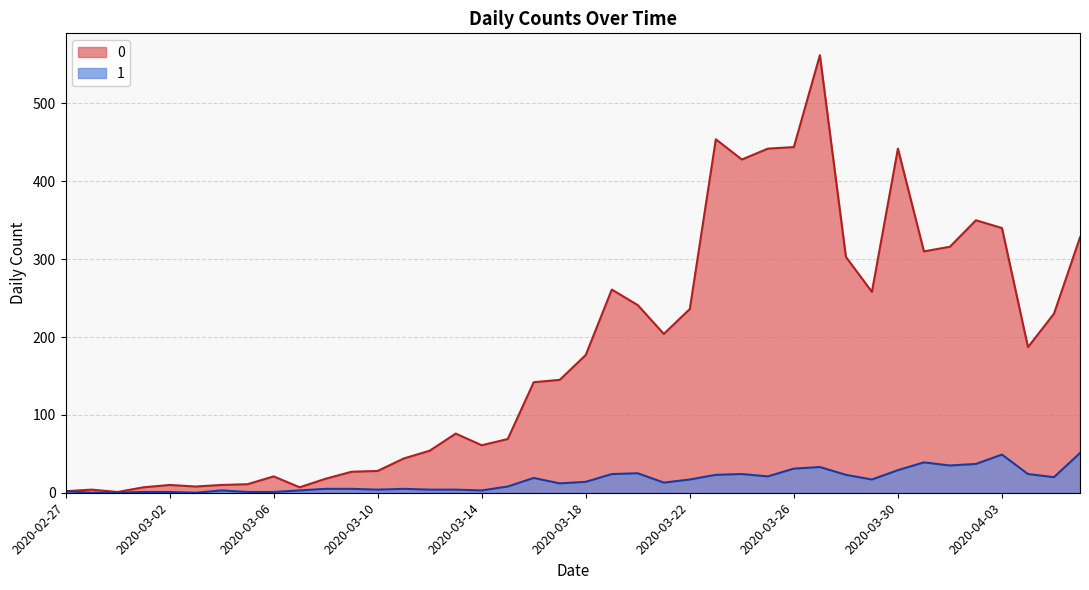

Where is the first local minimum for 0?

2020-02-29